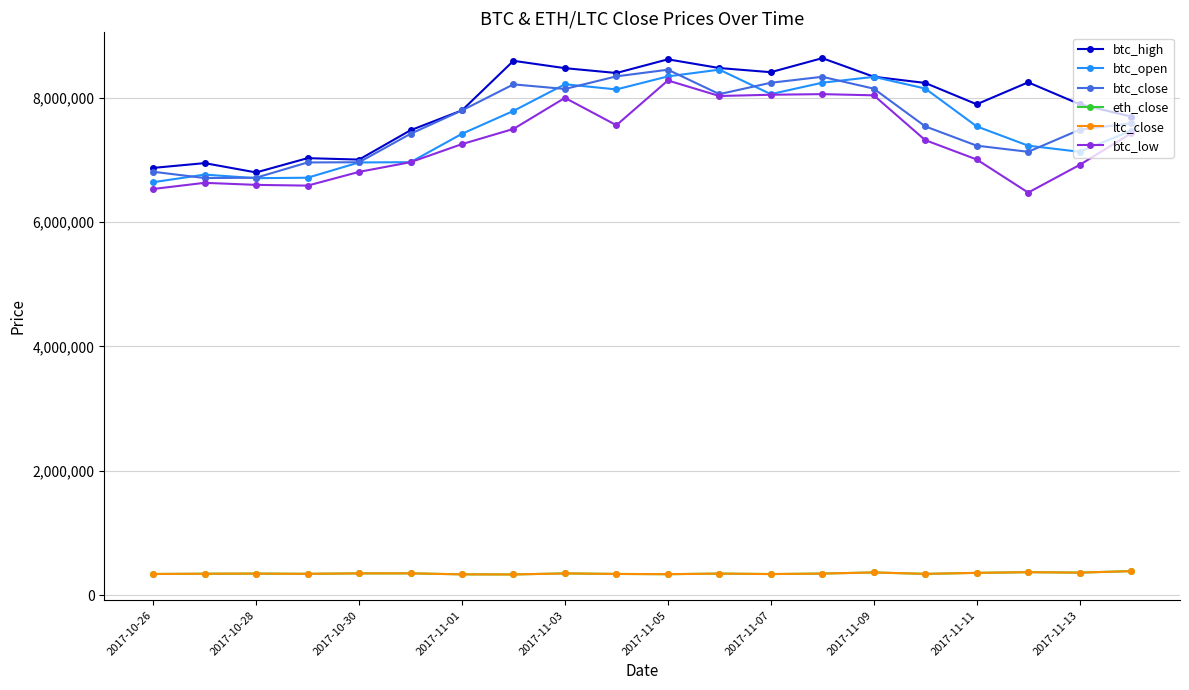

What is the difference between the maximum and minimum values in the btc_close series?

1743000